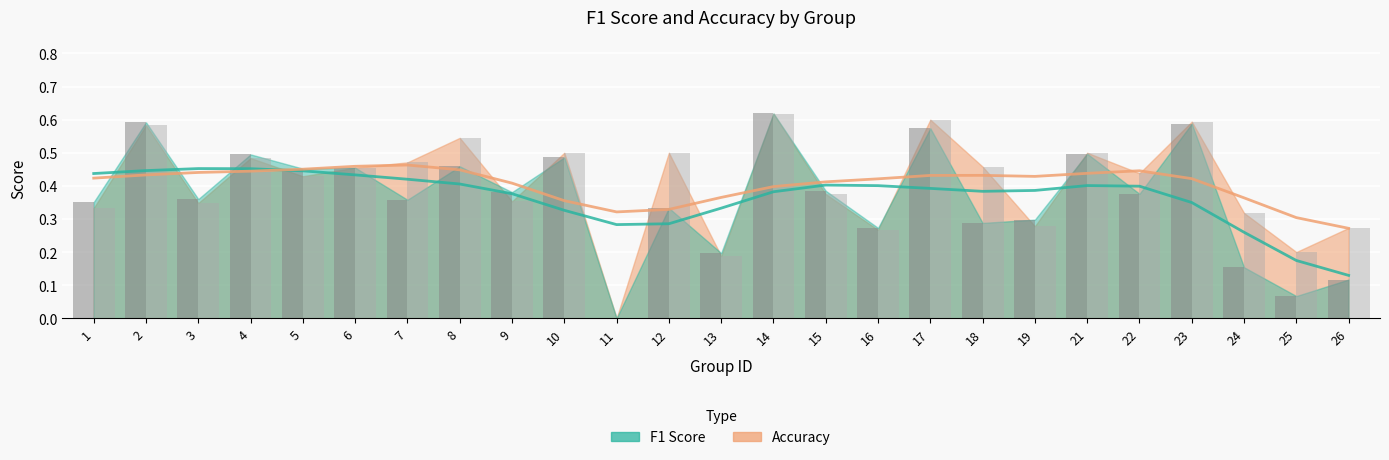

Reading right to left, list all the values displayed in this chart.

f1: 0.1	0.1	0.2	0.6	0.4	0.5	0.3	0.3	0.6	0.3	0.4	0.6	0.2	0.3	0.0	0.5	0.4	0.5	0.4	0.5	0.5	0.5	0.4	0.6	0.4
accuracy: 0.3	0.2	0.3	0.6	0.4	0.5	0.3	0.5	0.6	0.3	0.4	0.6	0.2	0.5	0.0	0.5	0.4	0.5	0.5	0.5	0.4	0.5	0.3	0.6	0.3